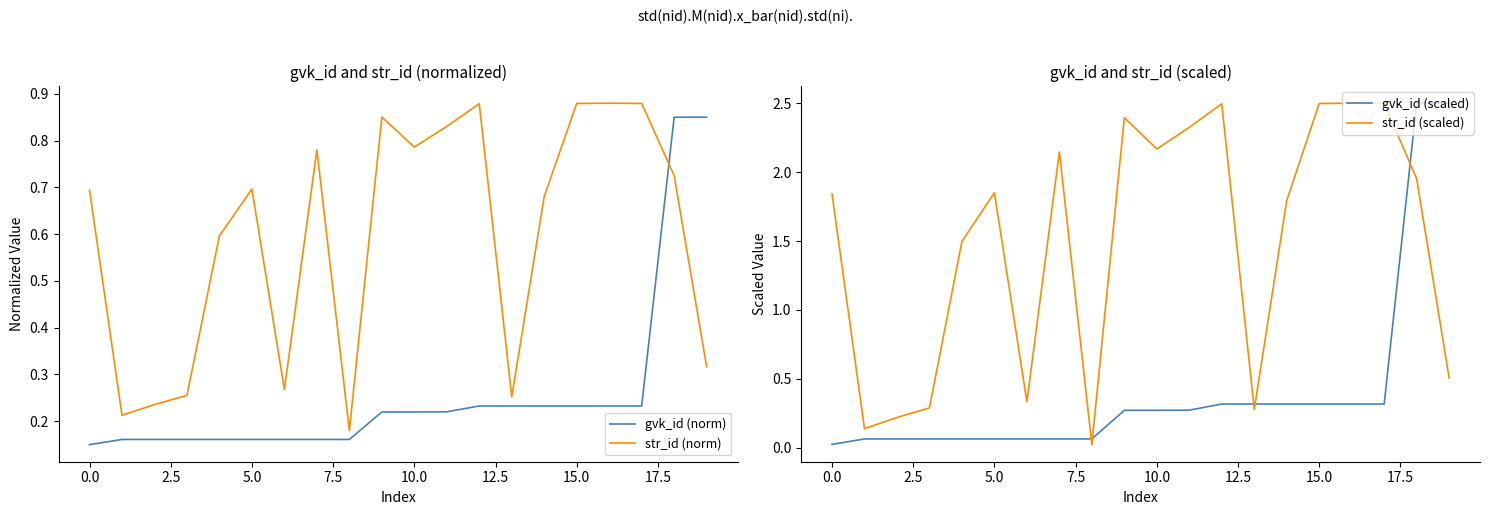

Is it true that str_id (norm) equals 0.7 at 5.0?

True